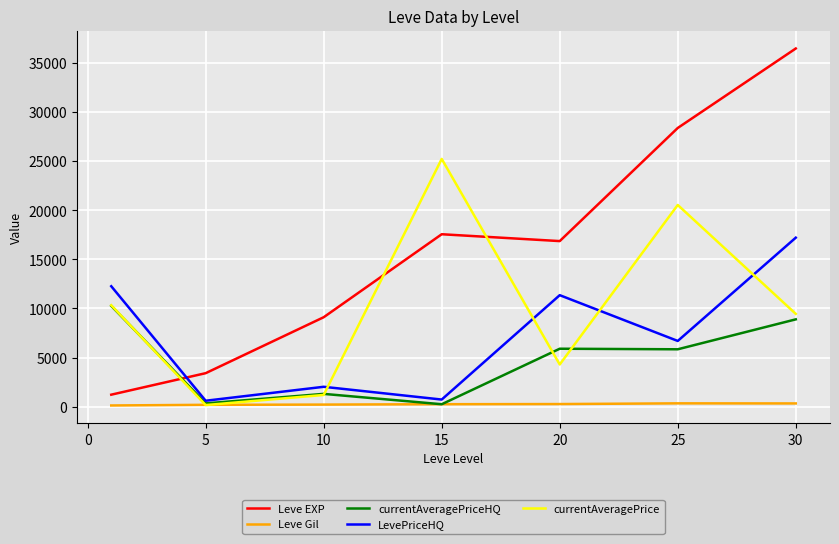

Does the chart display data point markers on the line(s)?

No